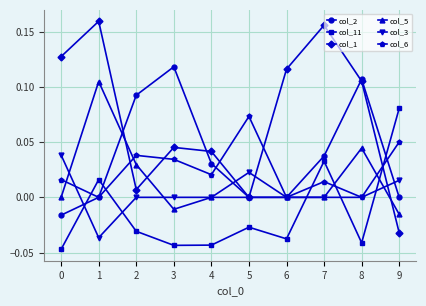

Does the chart have visible grid lines?

Yes